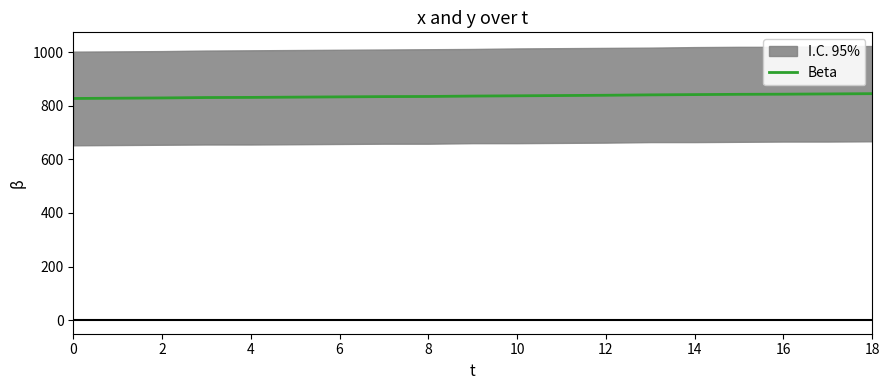

The value at 15 is 843.5. True or false?

True